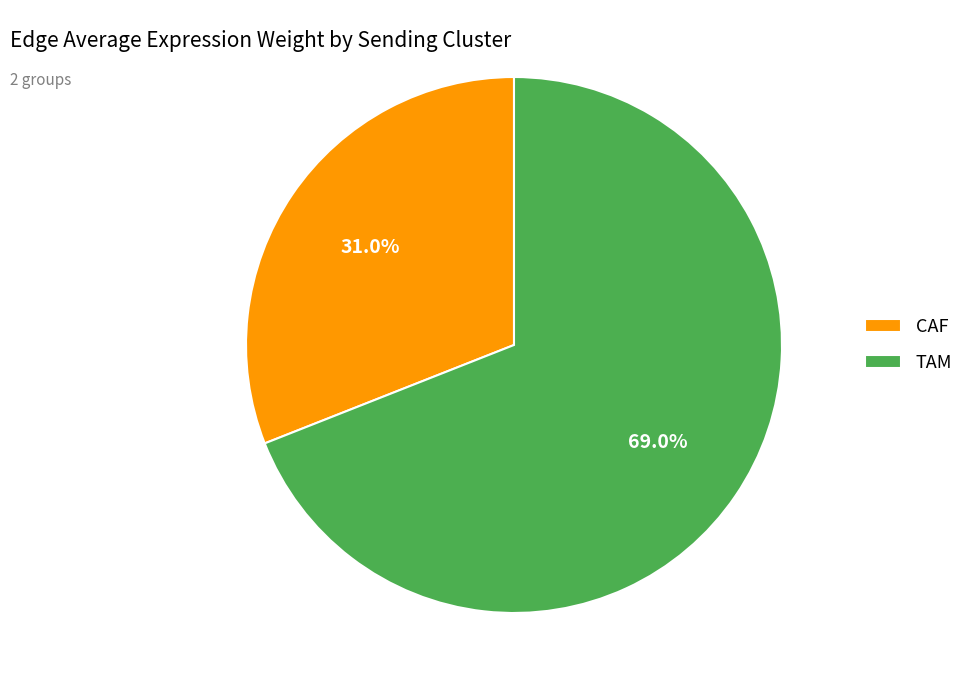

Rank the categories by value from highest to lowest.

TAM, CAF